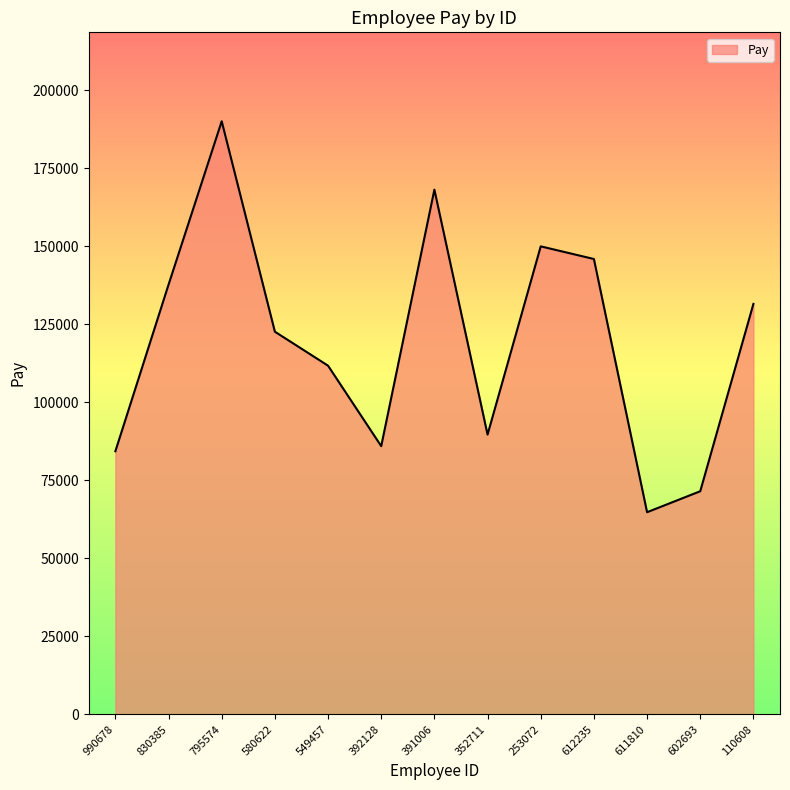

What position from the right is 110608?

1